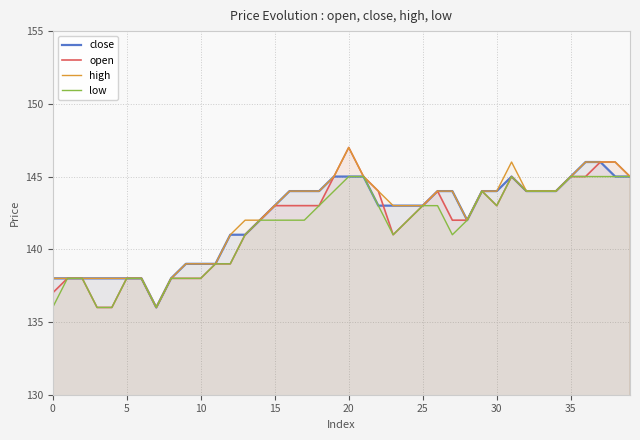

True or false: high has a value of 223 at 35.

False